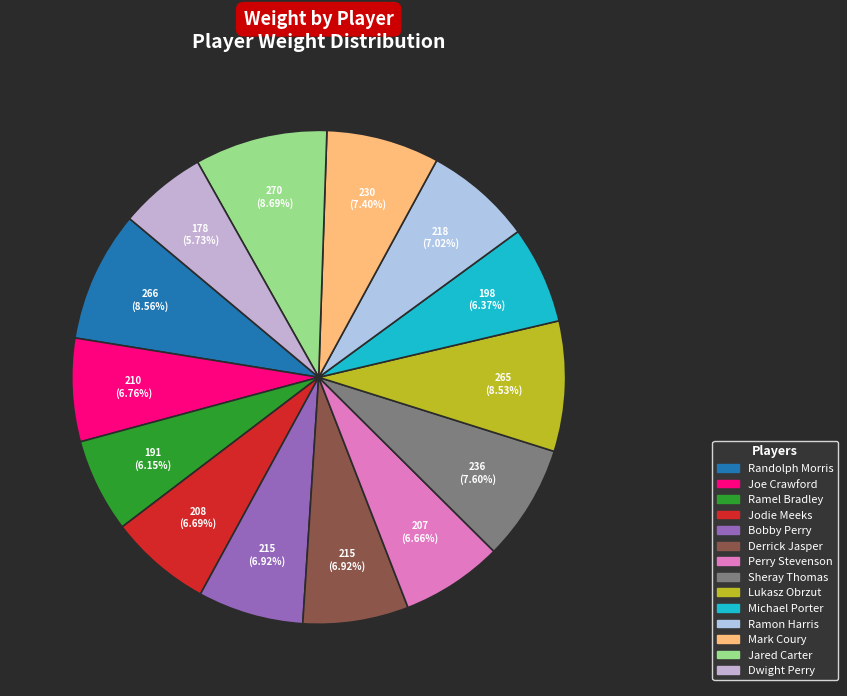

Rank the categories by value from lowest to highest.

Dwight Perry, Ramel Bradley, Michael Porter, Perry Stevenson, Jodie Meeks, Joe Crawford, Bobby Perry, Derrick Jasper, Ramon Harris, Mark Coury, Sheray Thomas, Lukasz Obrzut, Randolph Morris, Jared Carter